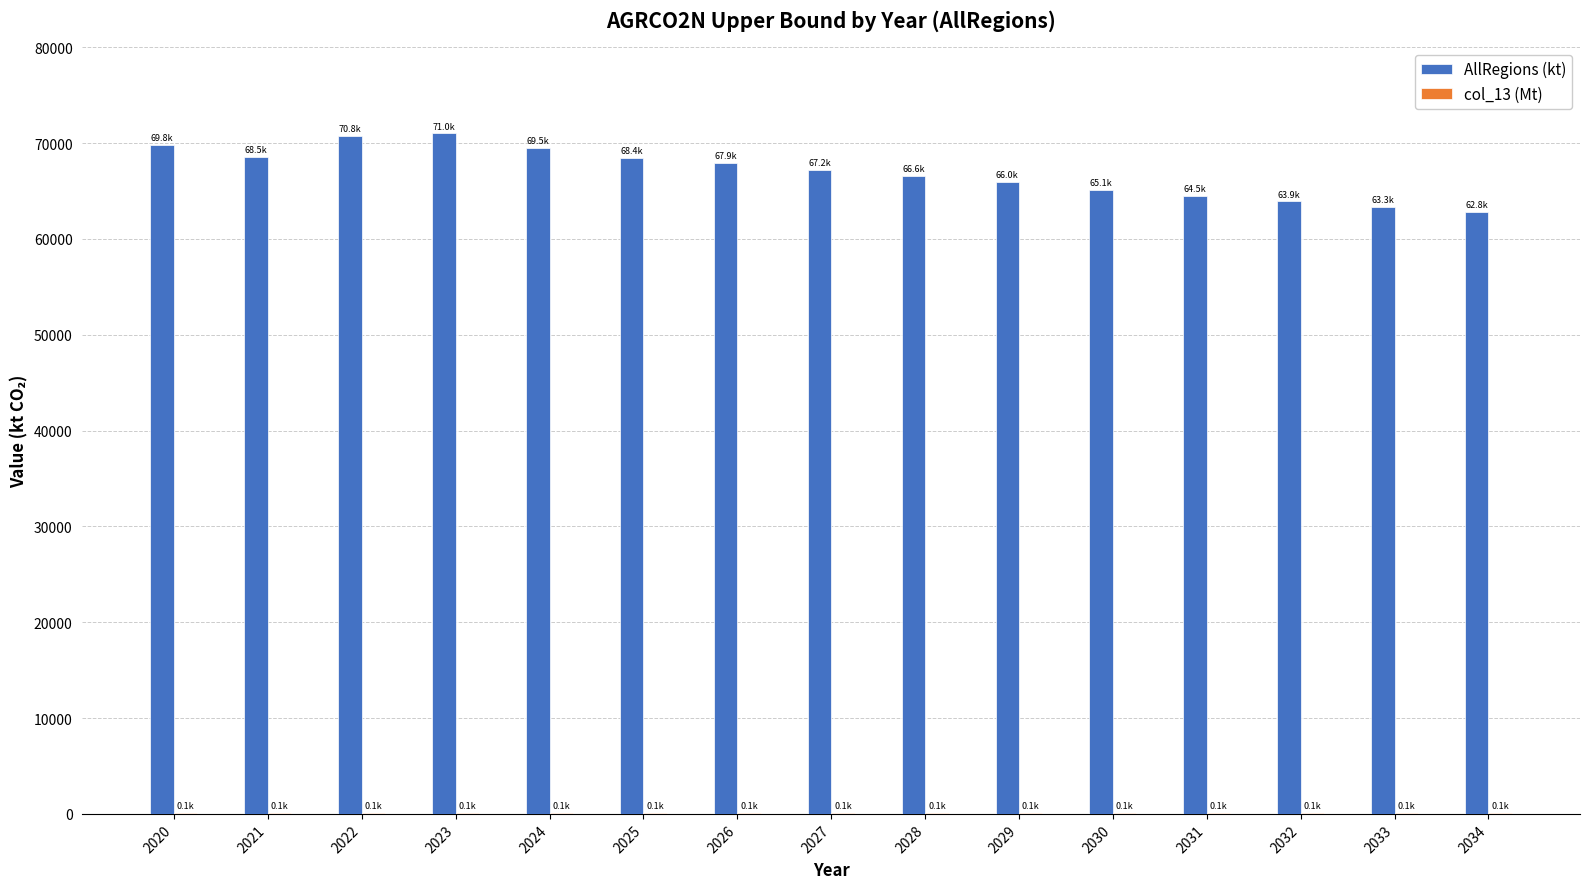

What is the maximum value for AllRegions (kt)?

71002.4